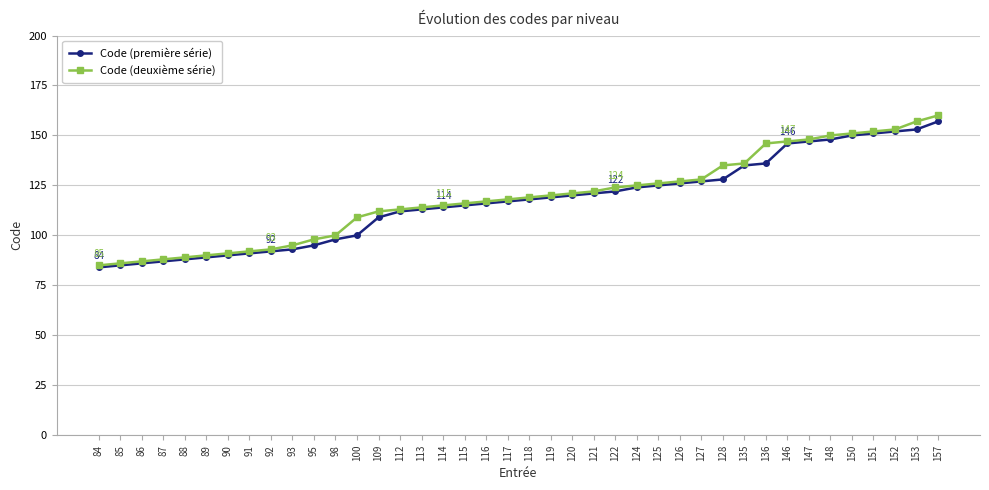

Rank the series at 100 from highest to lowest value.

Code (deuxième série), Code (première série)